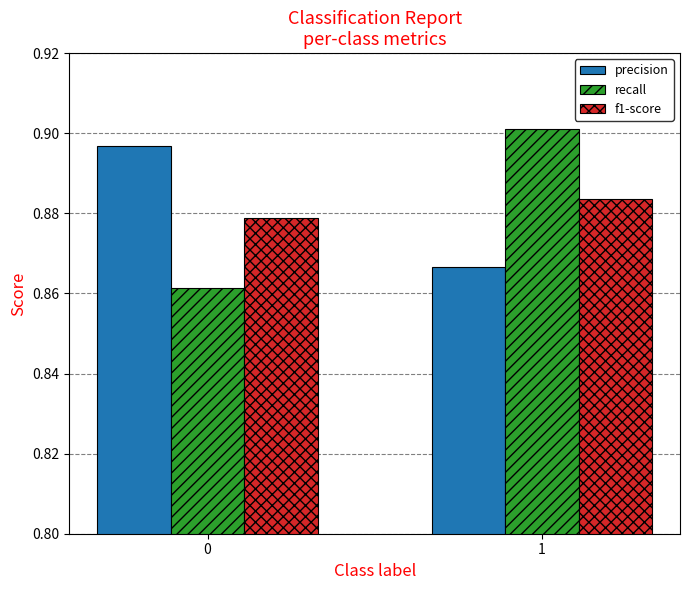

What is the sum of the recall values at 1 and 0?

1.8